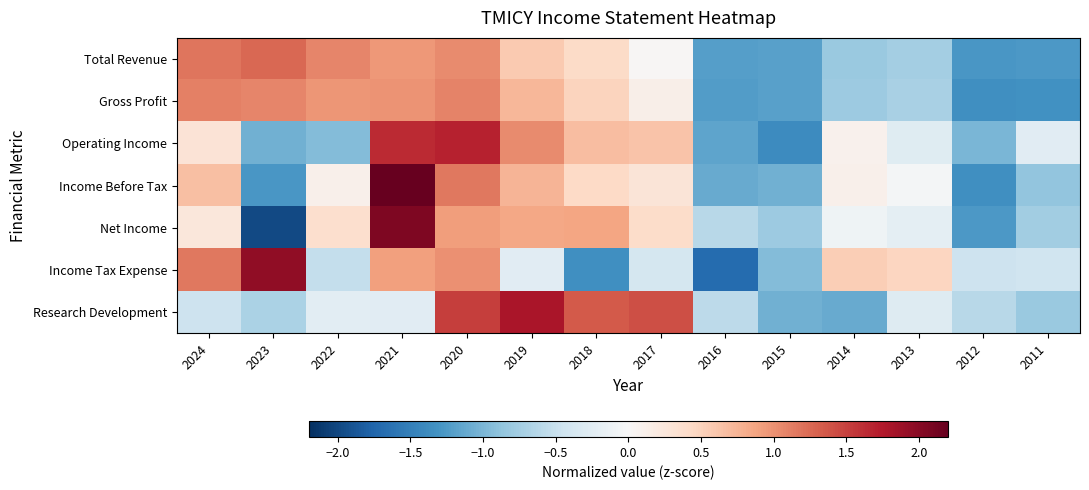

Which has a higher value, 2024 or 2020?

2024